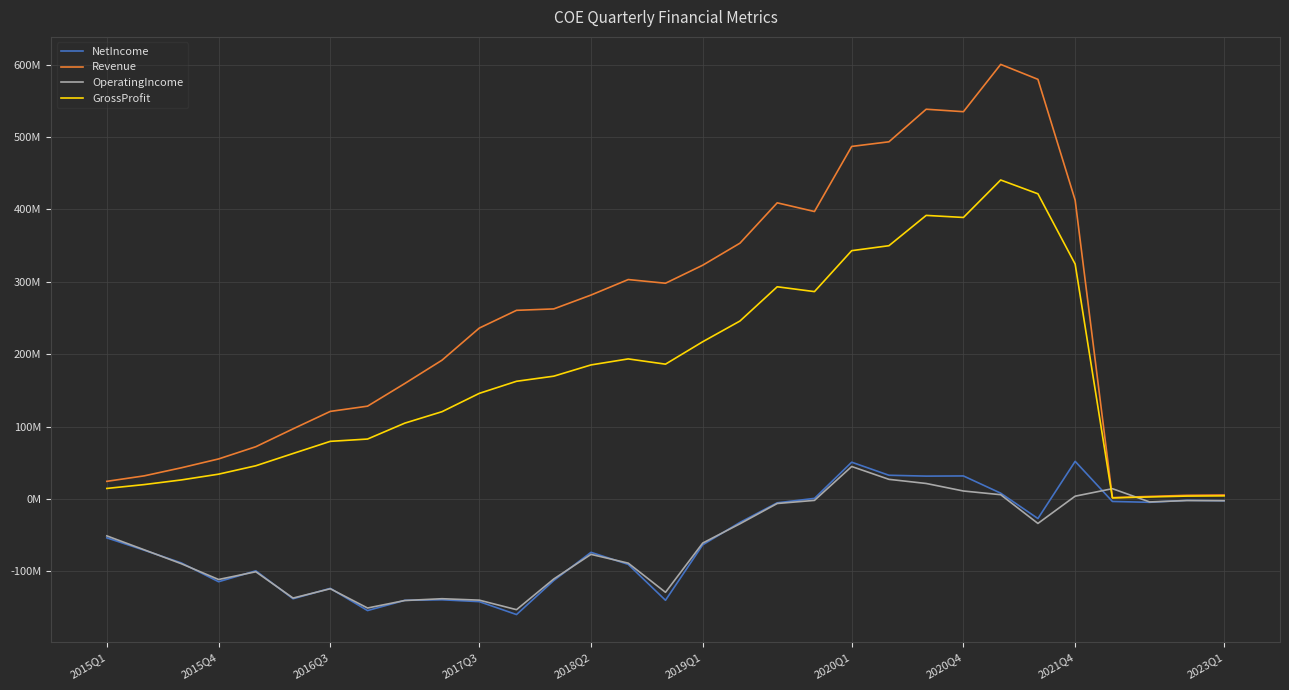

What are all the series names shown in the legend?

NetIncome, Revenue, OperatingIncome, GrossProfit